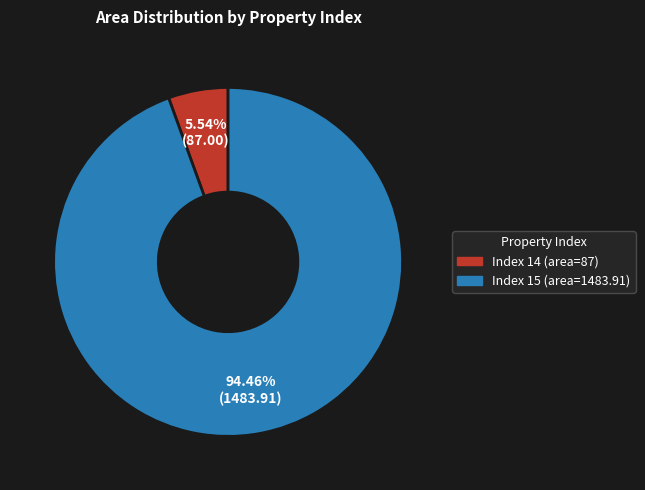

How many segments does this pie chart have?

2